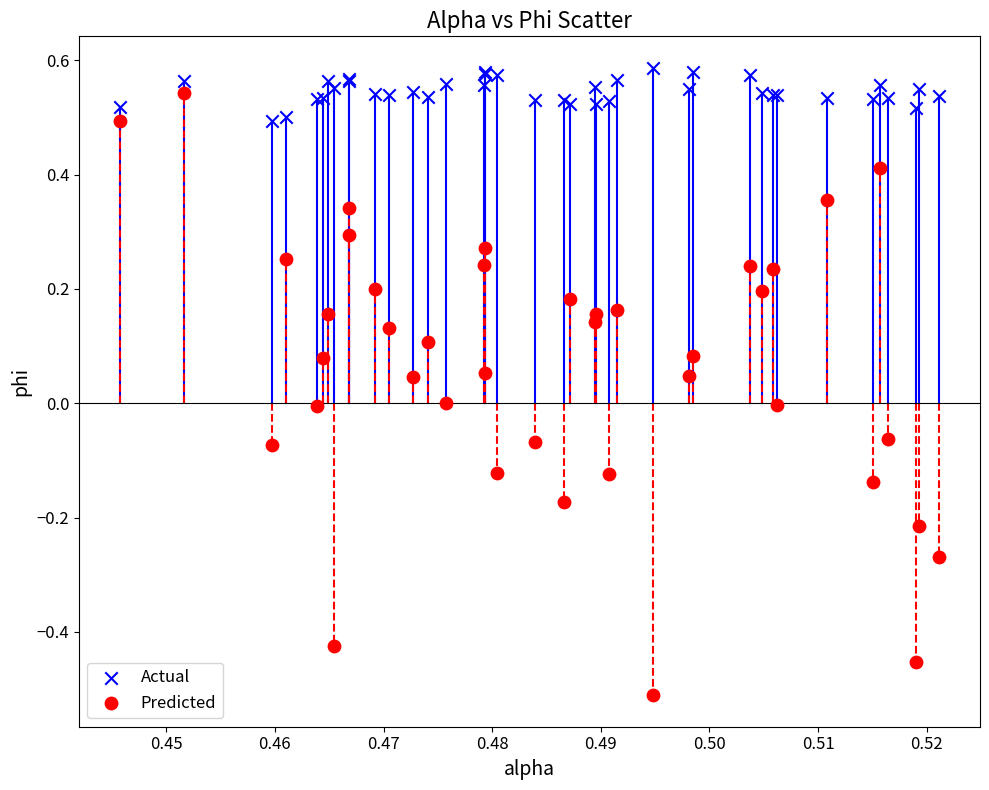

What are all the series names shown in the legend?

Actual, Predicted